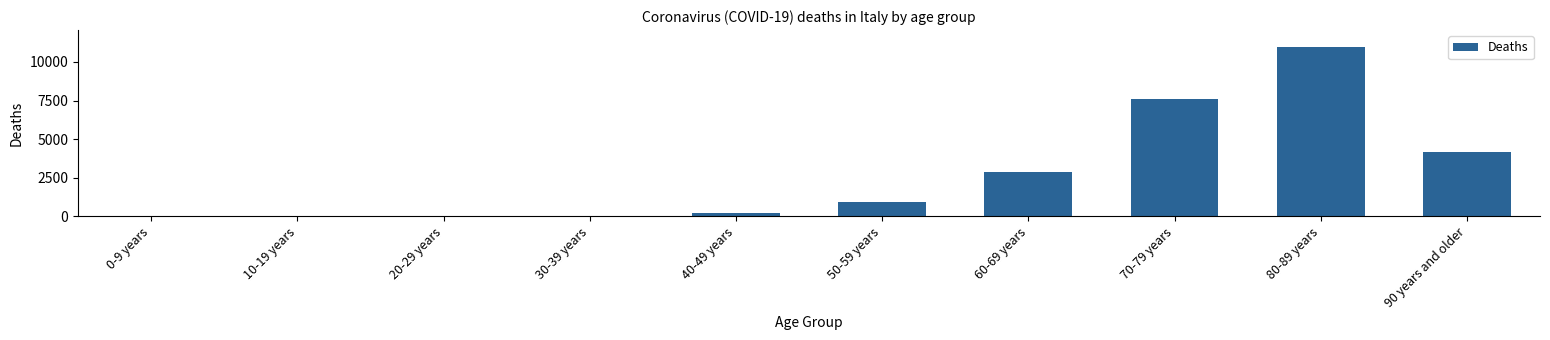

What is the ratio of the value at 70-79 years to the value at 60-69 years?

2.6